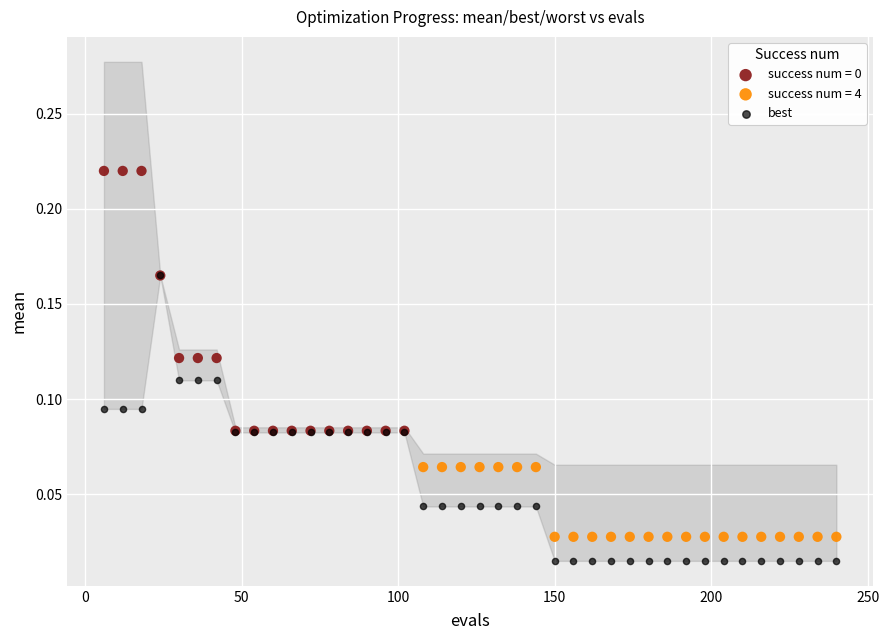

Which series contains the lowest Y value?

best